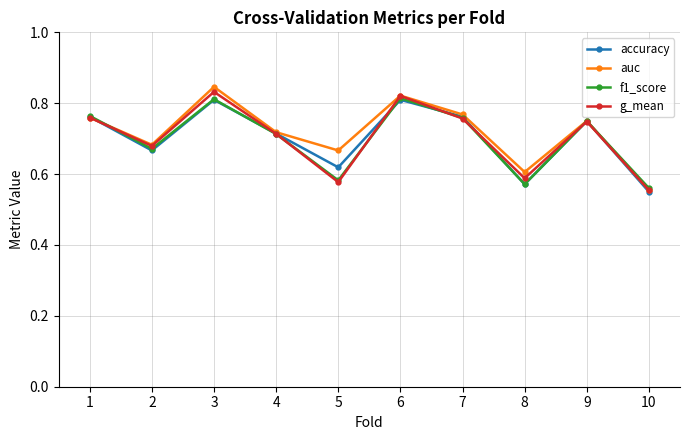

What are all the series names shown in the legend?

accuracy, auc, f1_score, g_mean